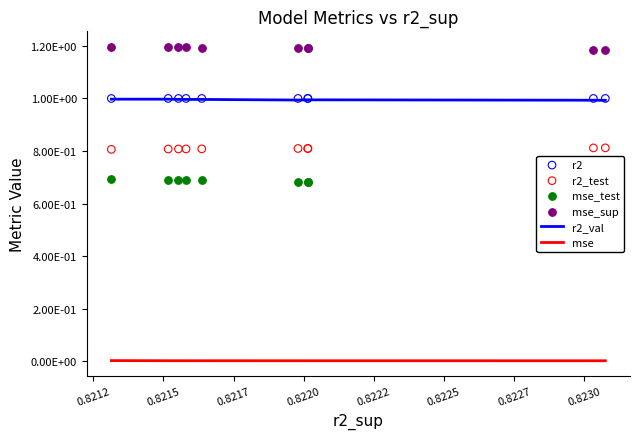

Which series has the largest total across all categories?

mse_sup